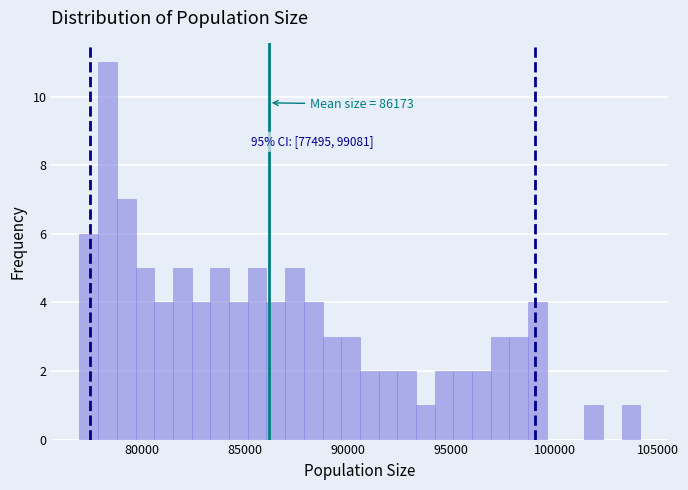

Around what value on the x-axis is the tallest bar? Give the approximate position of its centre, as read against the axis.

78500